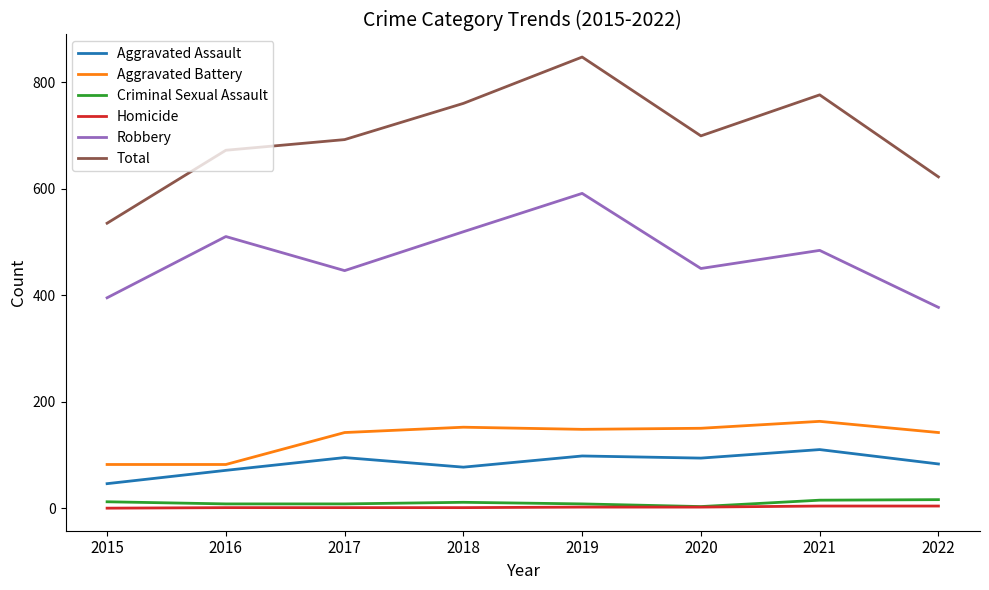

How many series are shown in this chart?

6